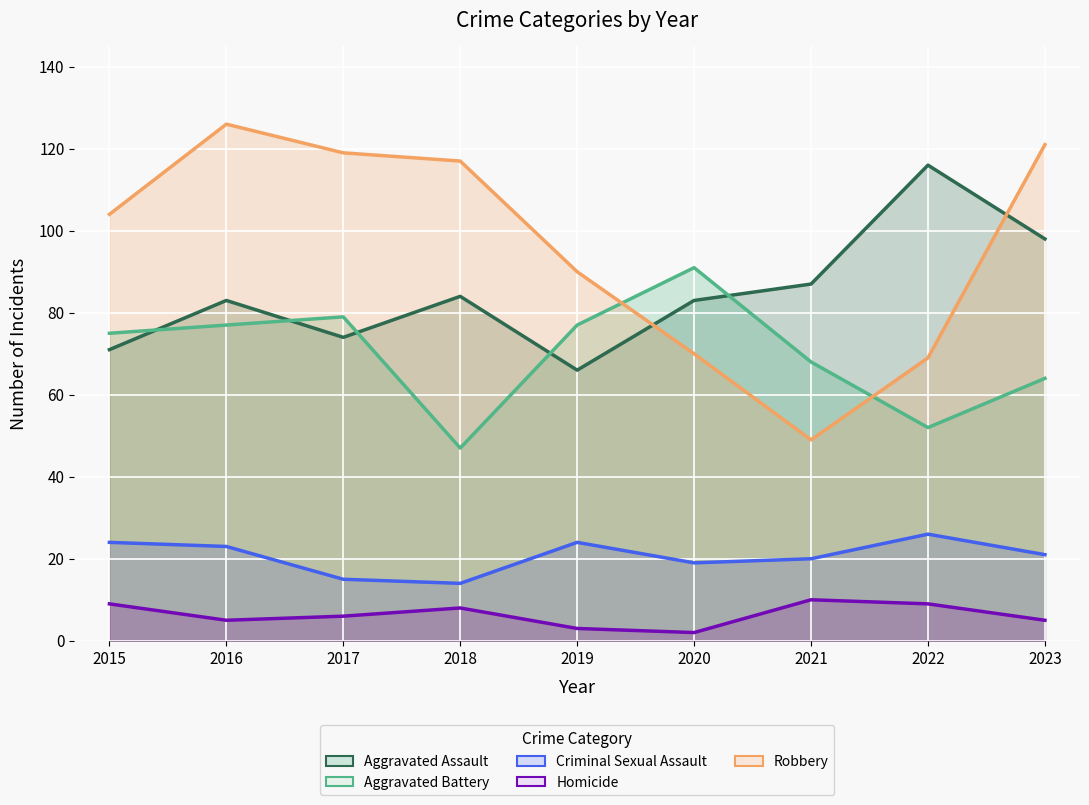

What is the maximum value for Criminal Sexual Assault?

26